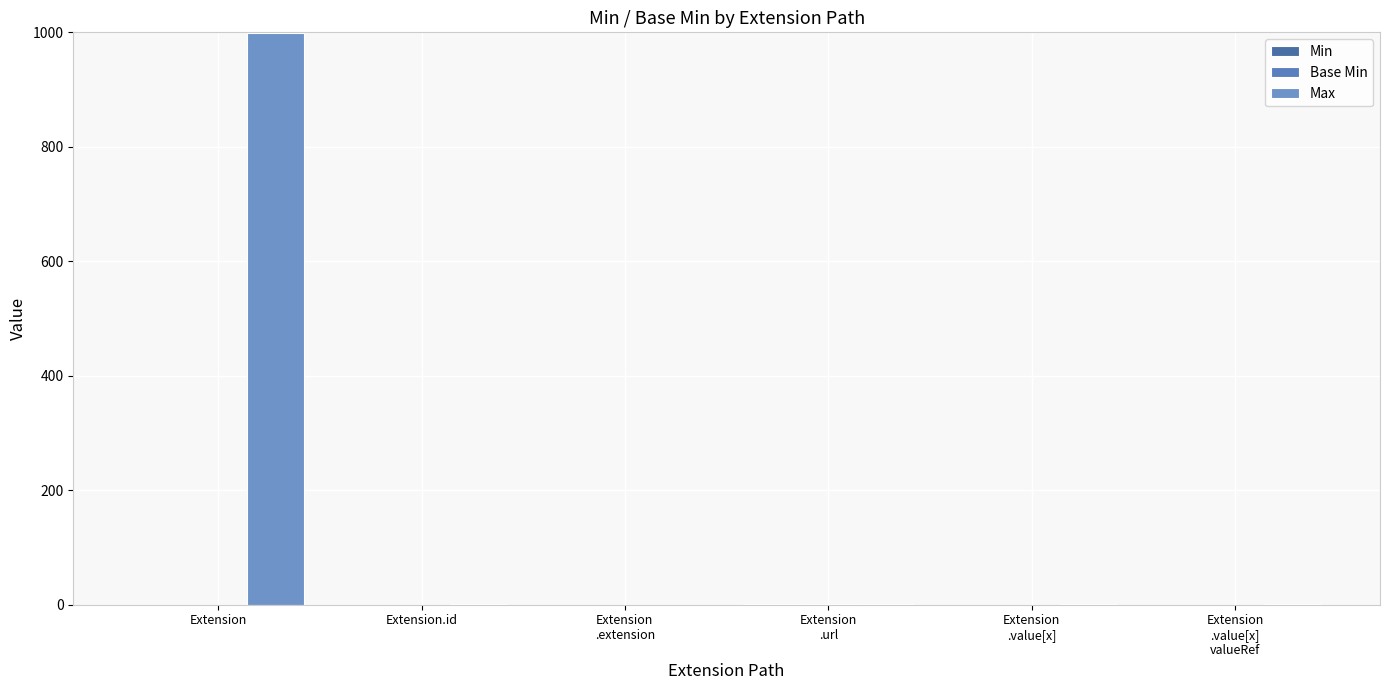

Which has a higher value, Extension
.value[x]
valueRef or Extension?

Extension
.value[x]
valueRef